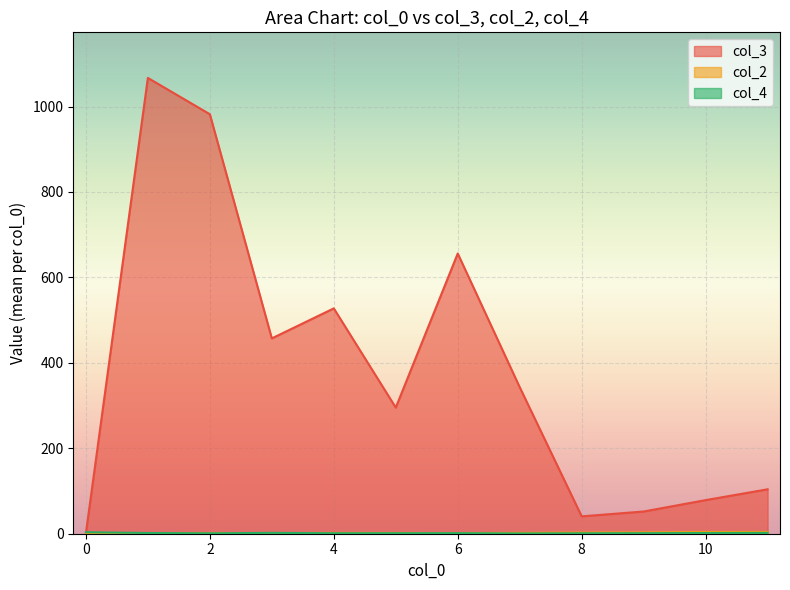

Which series has the largest total across all categories?

col_3